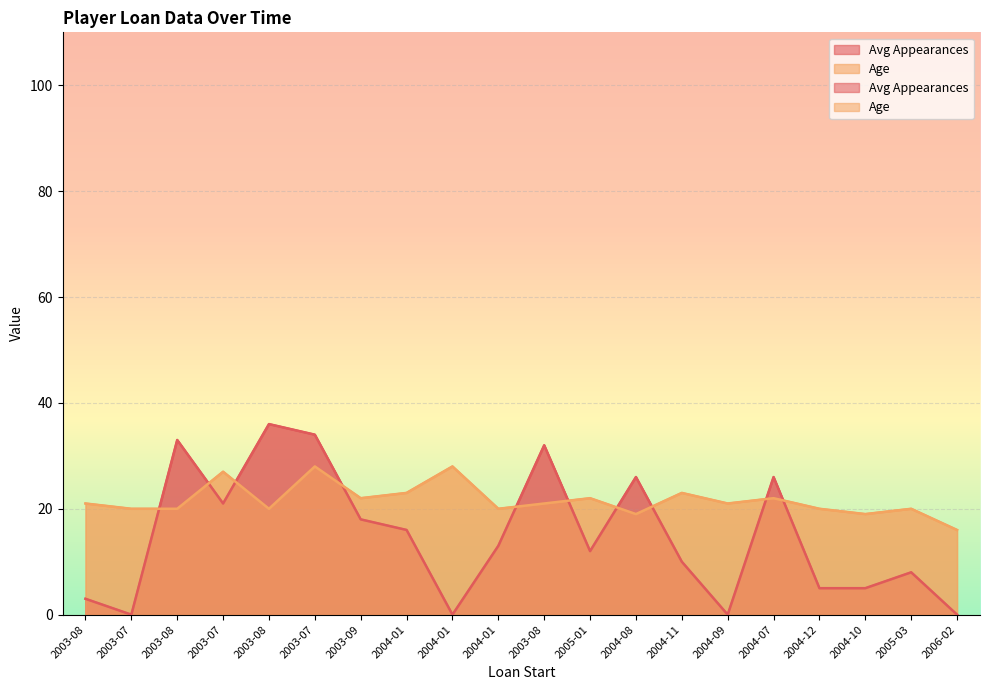

The Age series shows 27 at 2003-07. True or false?

True